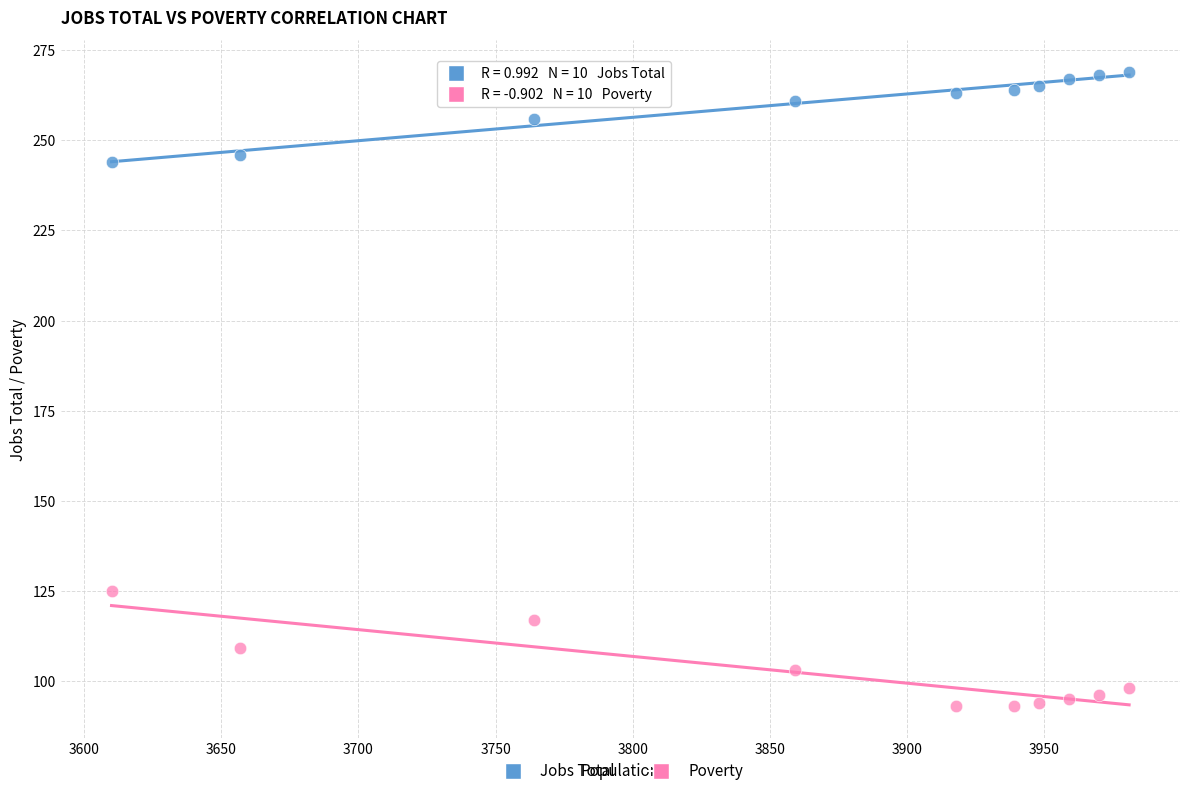

Across all data points, what is the range of X values (max minus min)?

371